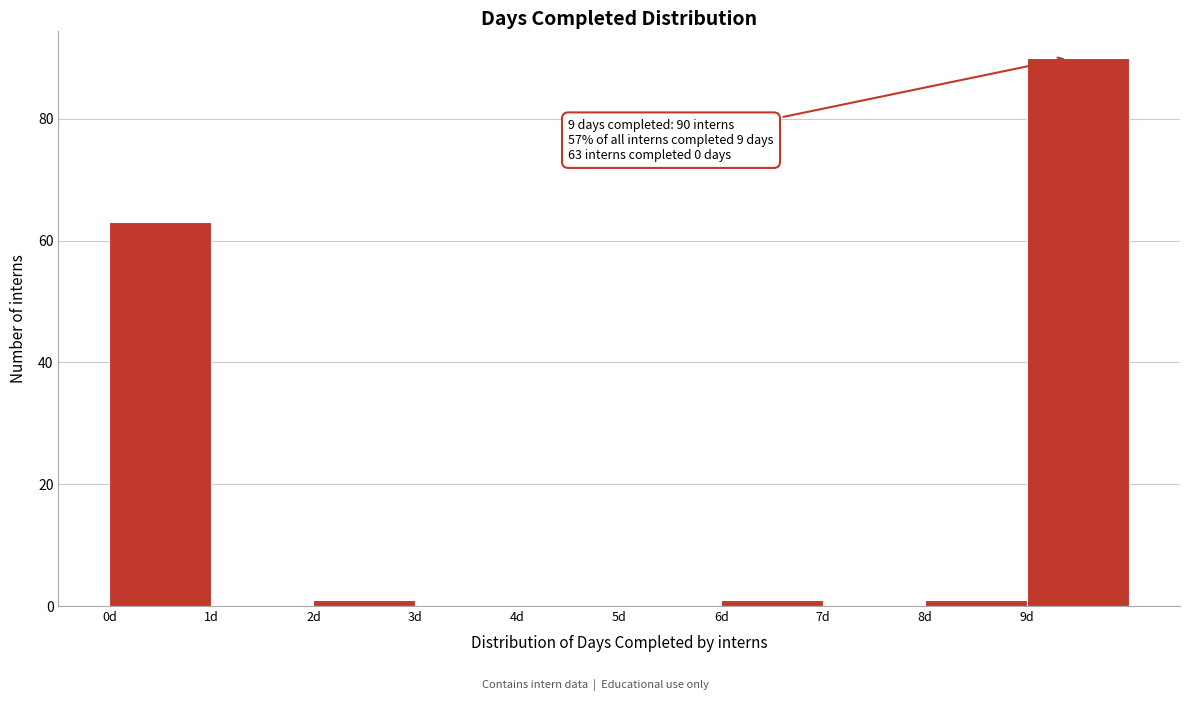

Over which range of the x-axis is the bar tallest?

9 to 10